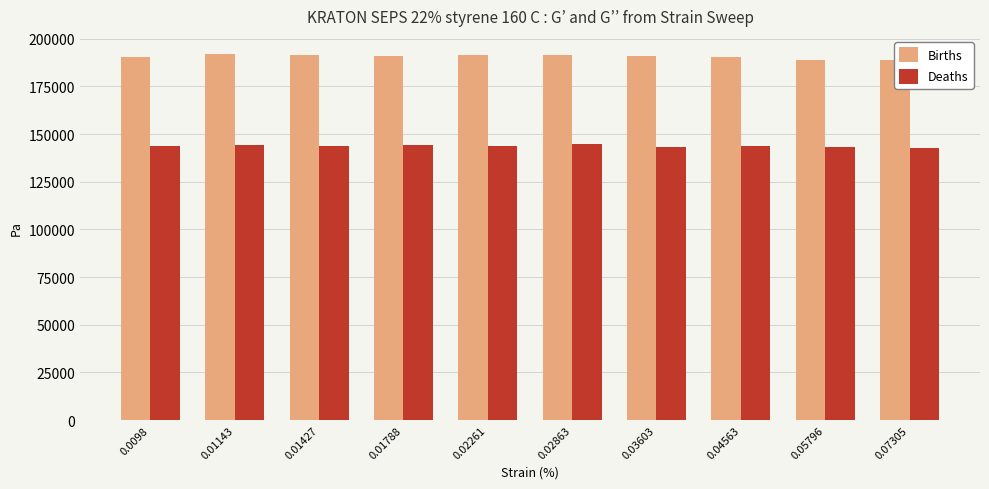

True or false: Deaths has a value of 143520 at 0.04563.

True